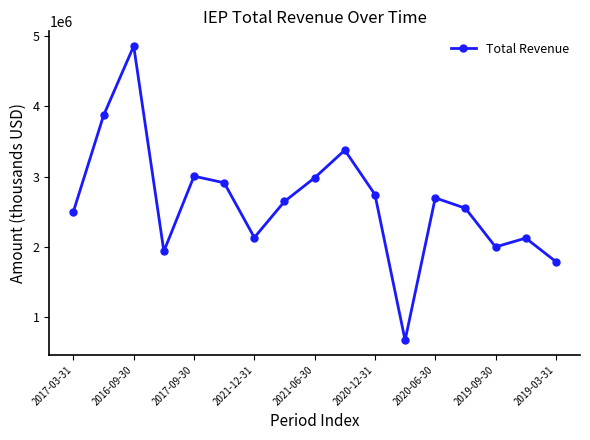

What is the difference between the second highest and second lowest values?

2082000